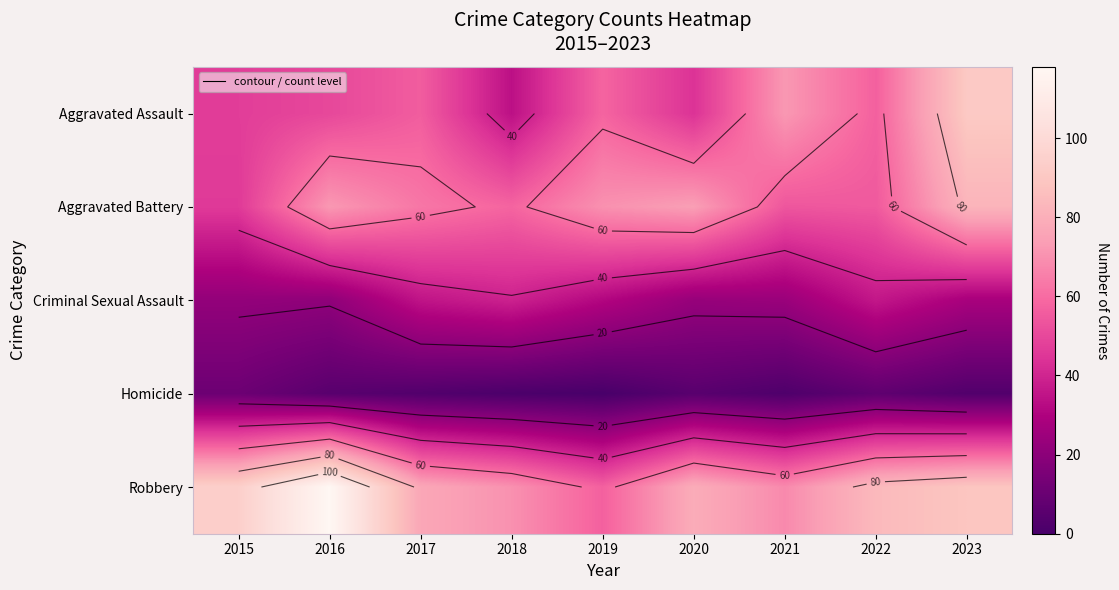

What is the difference between the maximum and minimum values in the Criminal Sexual Assault series?

18